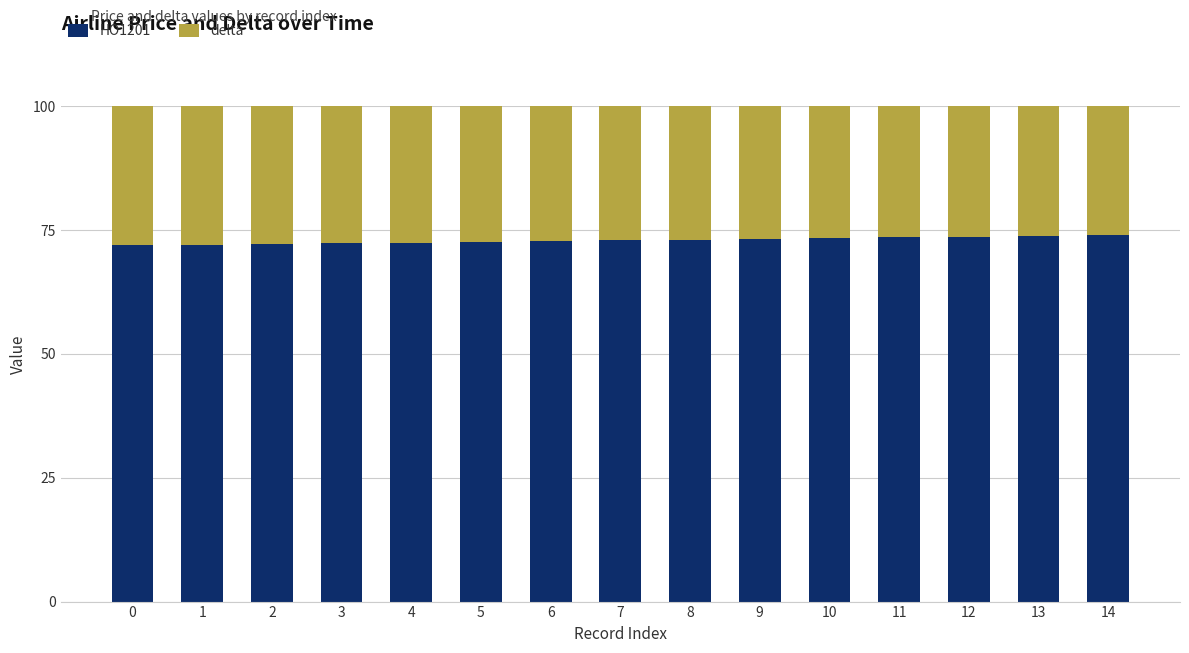

What are all the series names shown in the legend?

HO1201, delta